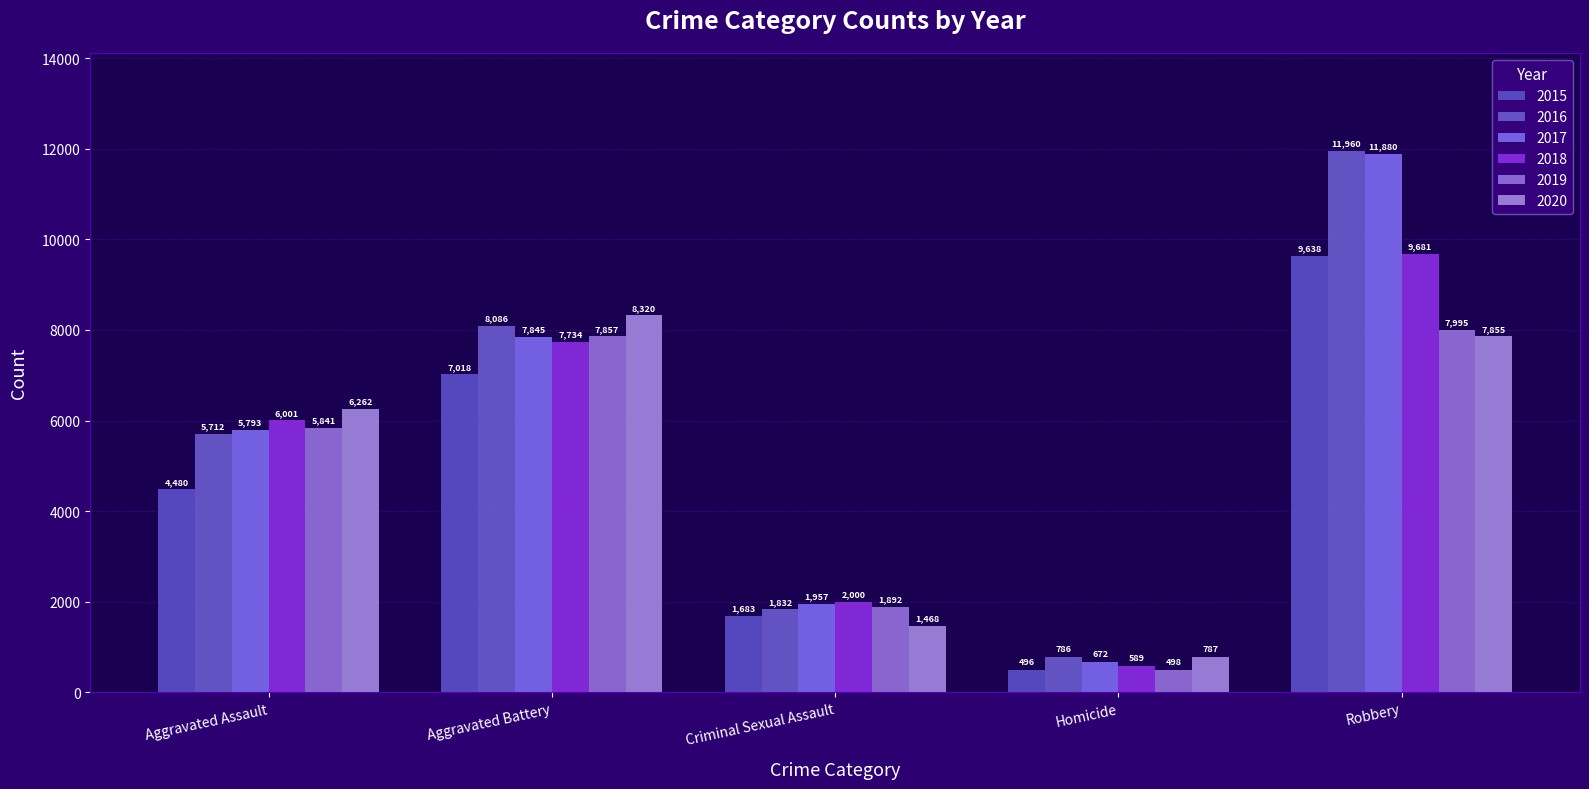

What is the label of the 2nd bar from the left?

Aggravated Battery